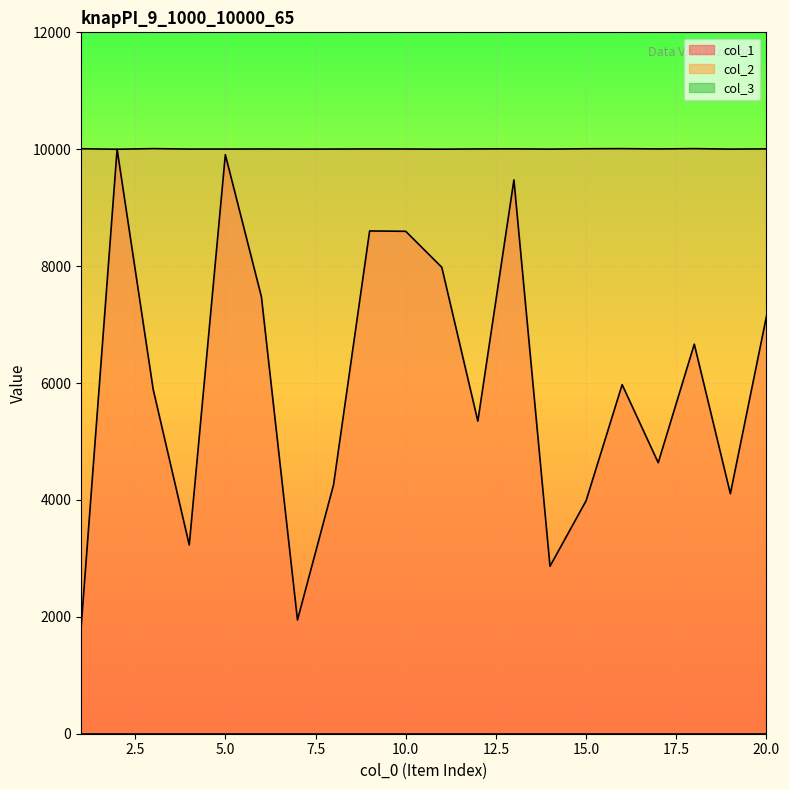

True or false: col_2 and col_1 intersect in this chart.

False